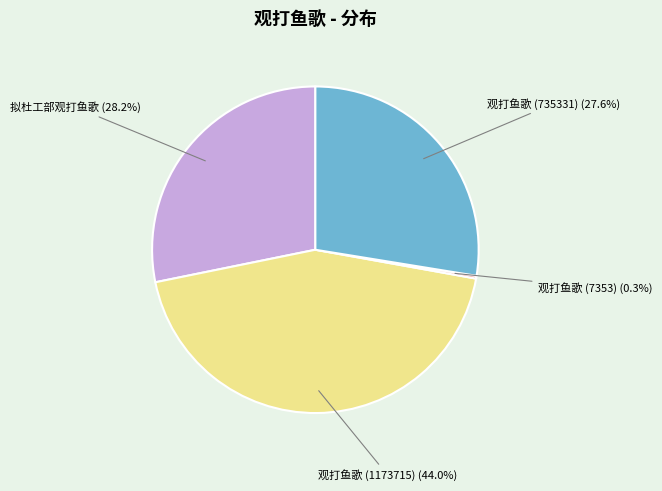

Between 观打鱼歌 (735331) and 观打鱼歌 (1173715), which is larger?

观打鱼歌 (1173715)